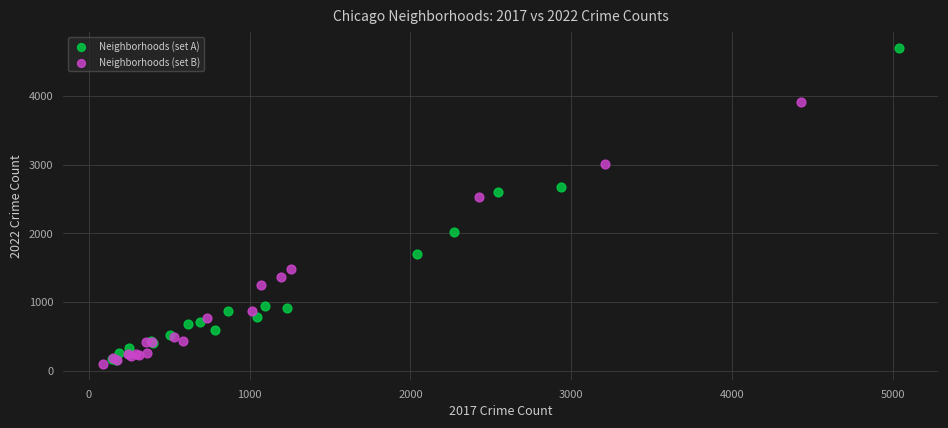

Which series reaches the maximum Y coordinate?

Neighborhoods (set A)